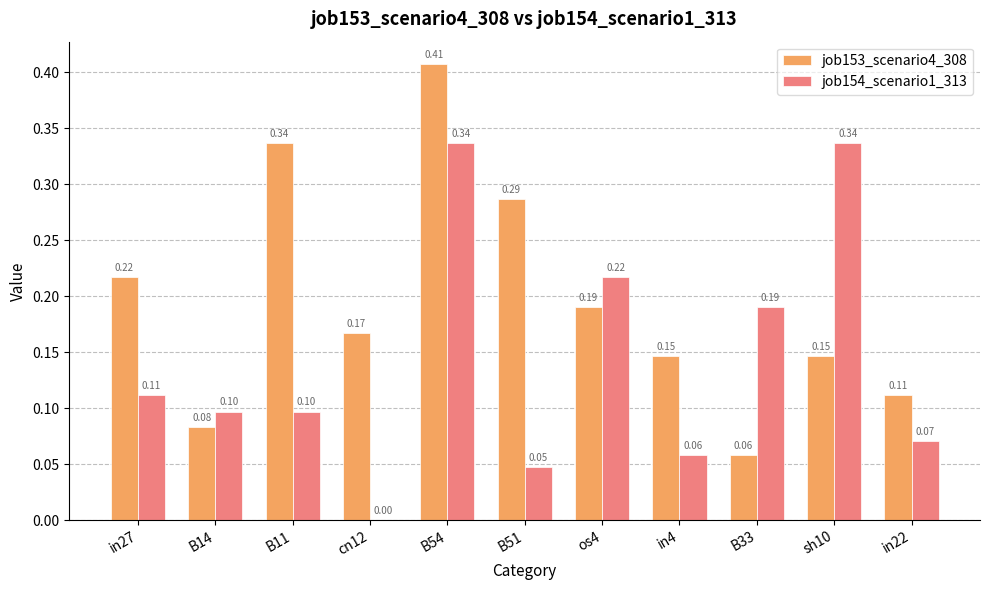

What is the sum of all job154_scenario1_313 values?

1.6